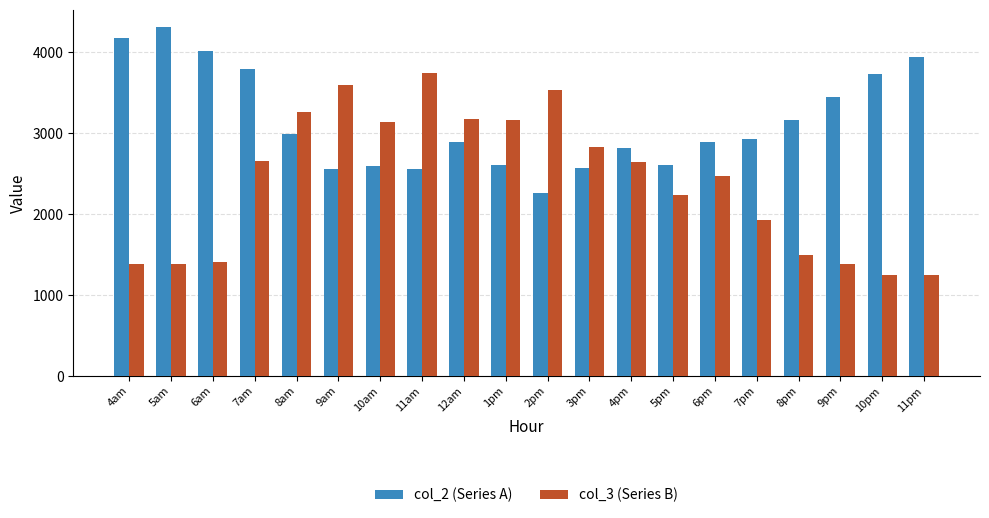

What is the difference between the highest and lowest values at 9pm?

2058.0